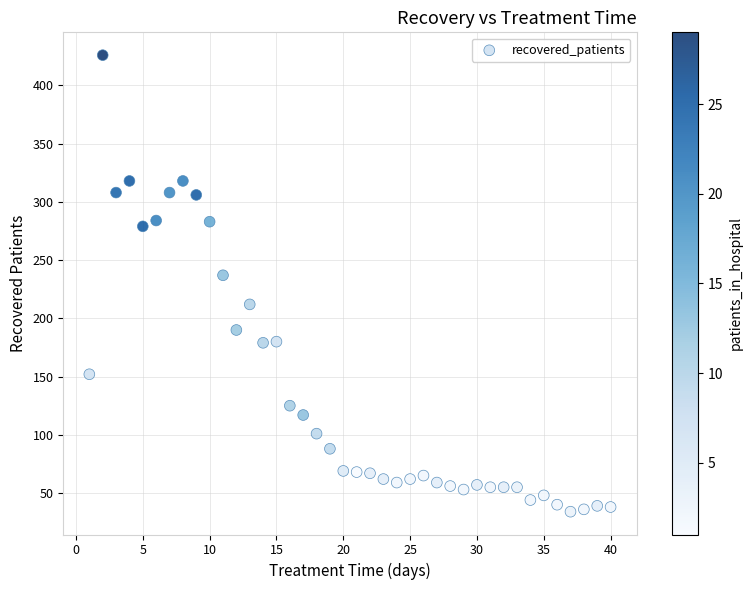

What Y value in the scatter plot is closest to 230?

237